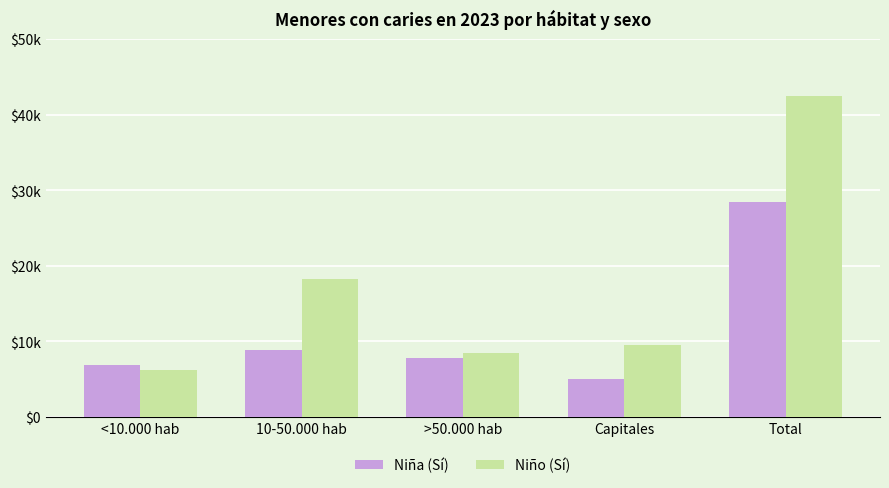

Reading left to right, list all the values displayed in this chart.

Niña (Sí): 6818	8821	7801	5085	28525
Niño (Sí): 6182	18261	8470	9588	42502